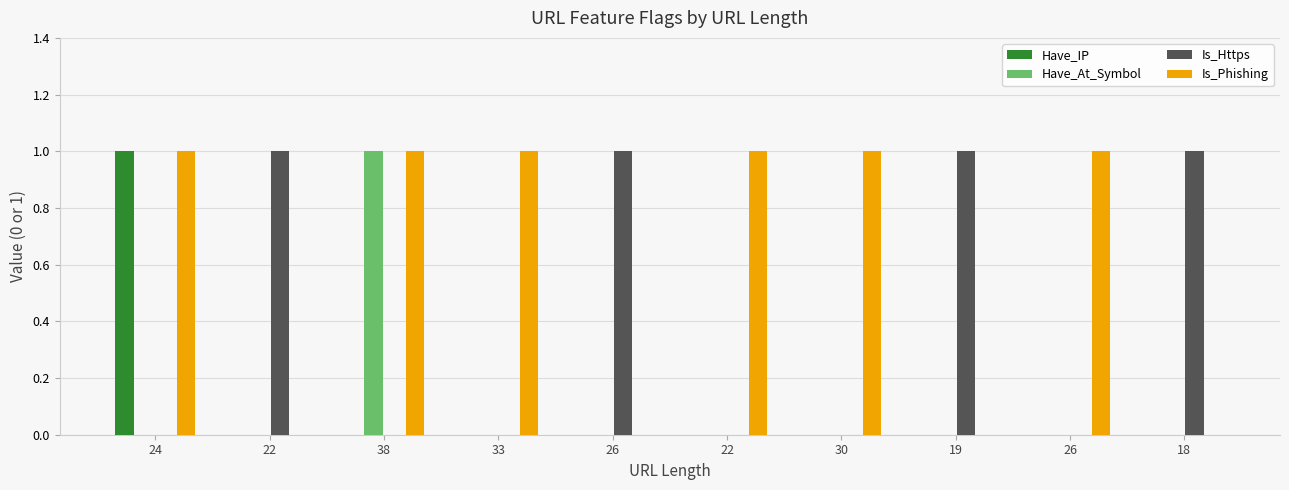

What is the difference between the maximum and second lowest values in the Have_At_Symbol series?

1